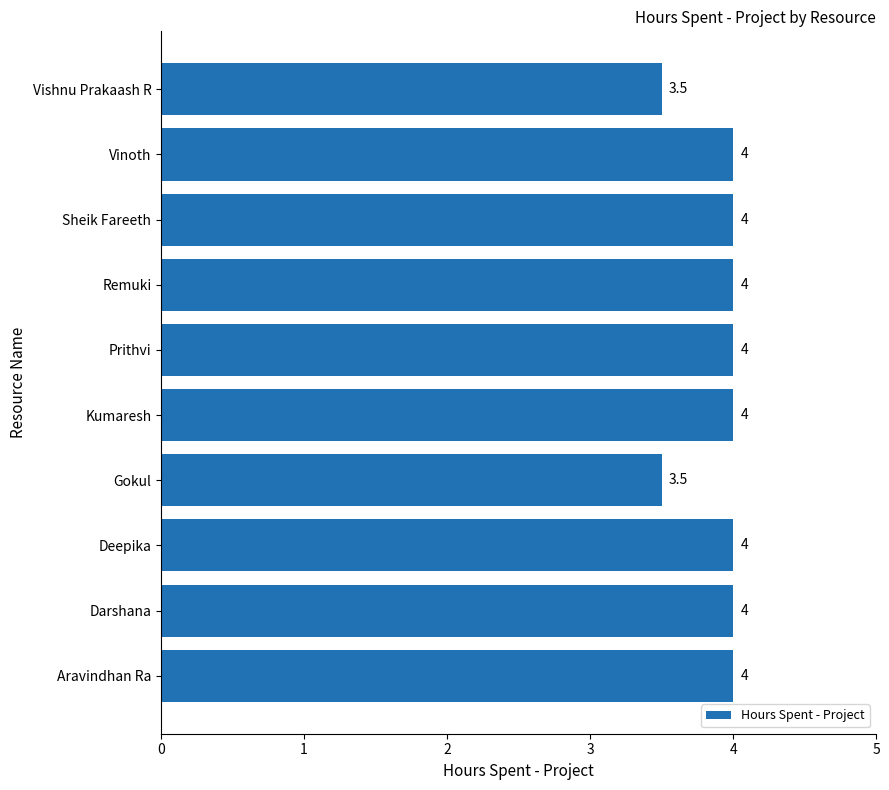

True or false: the data shows 7.0 at Sheik Fareeth.

False